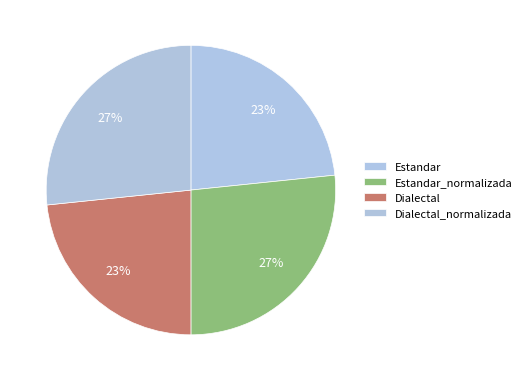

Which has a higher value, Estandar_normalizada or Dialectal_normalizada?

Estandar_normalizada